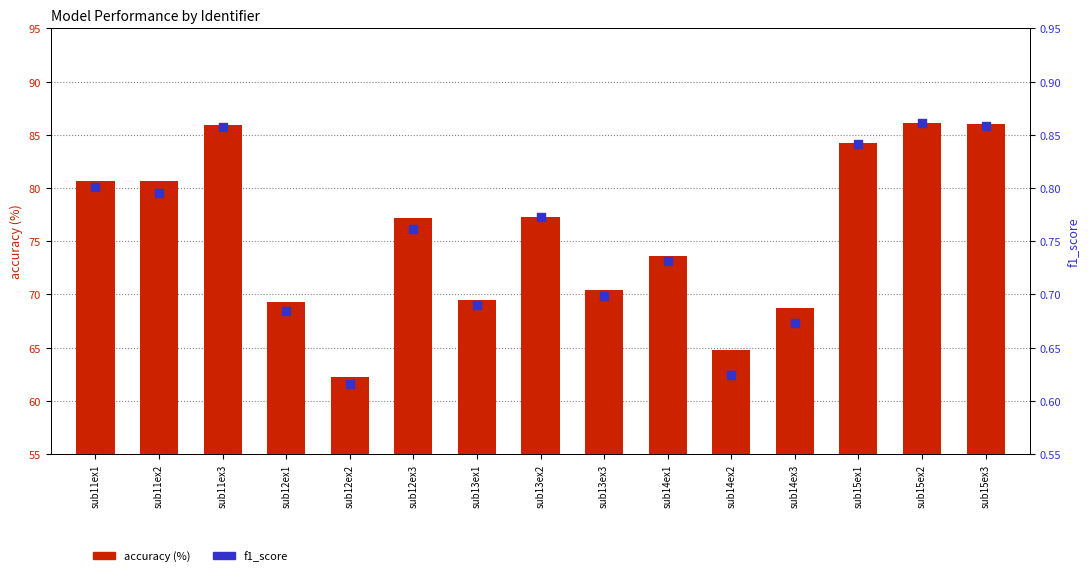

Which series has the largest total across all categories?

accuracy